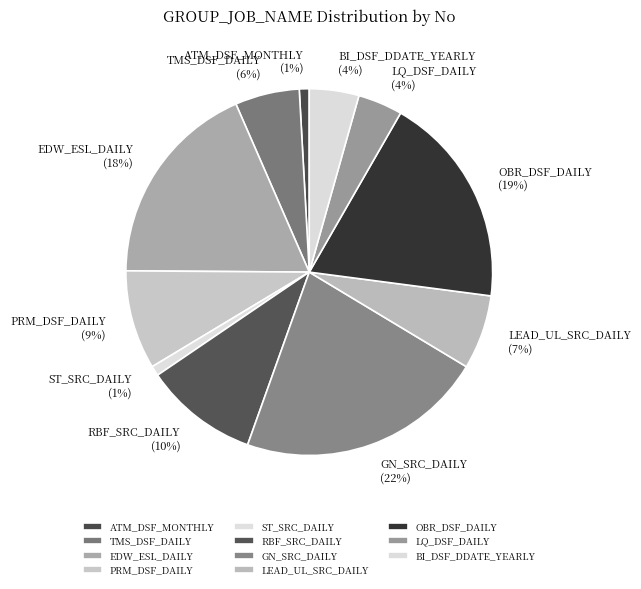

To the nearest percent, what percentage of the pie is RBF_SRC_DAILY?

10%